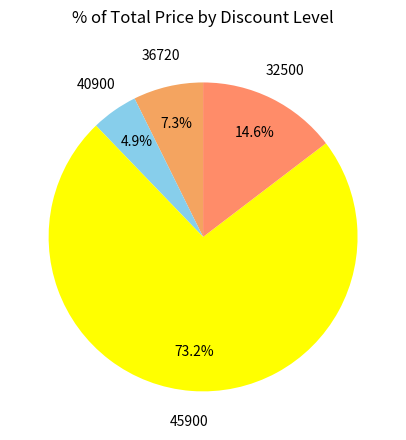

Combined, do 32500 and 40900 account for over 50%?

No